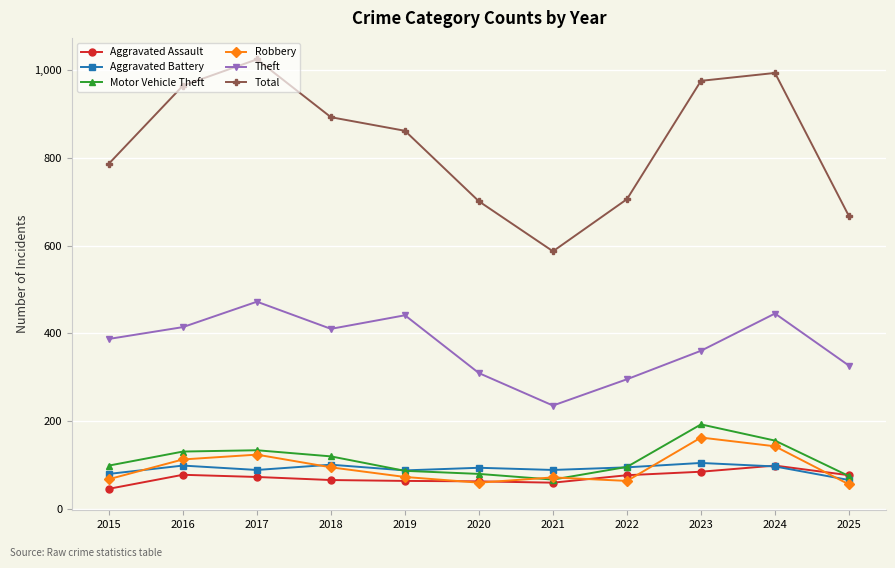

Is it true that Aggravated Assault equals 62 at 2020?

True